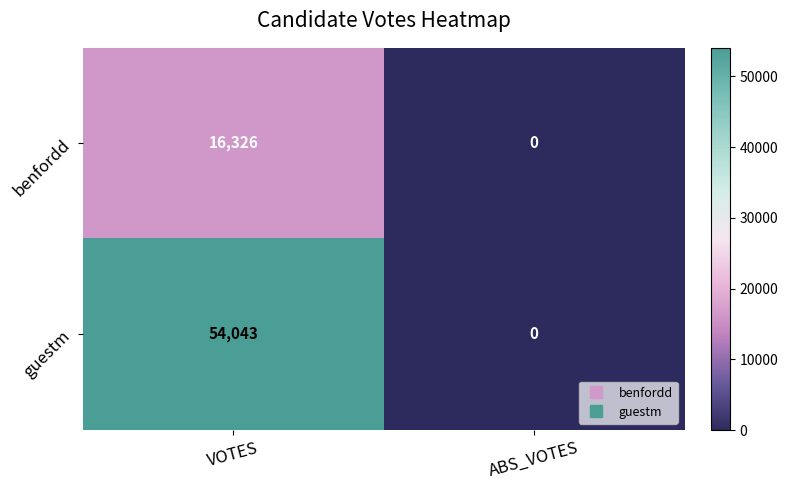

What is the difference between the highest and lowest values at VOTES?

37717